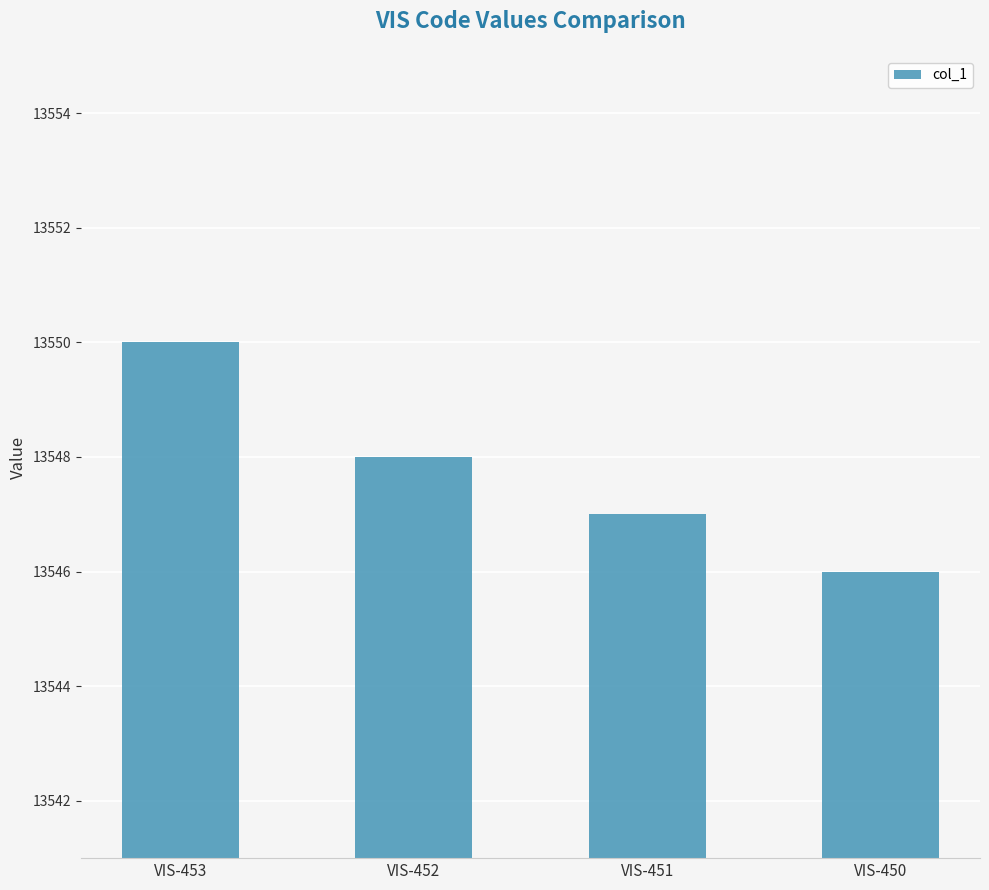

Which label corresponds to the largest value in the chart?

VIS-453